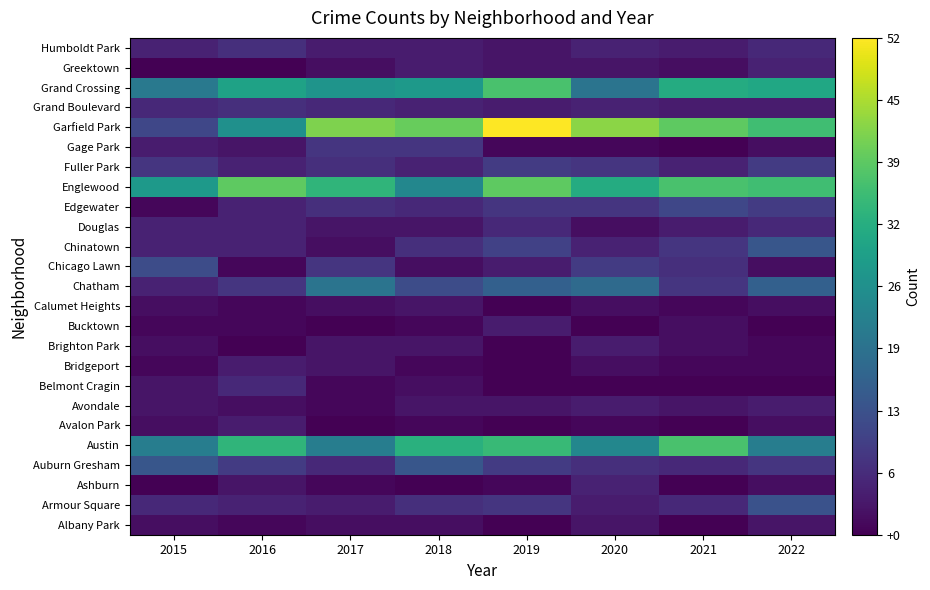

At how many categories does at least one series exceed 5?

8